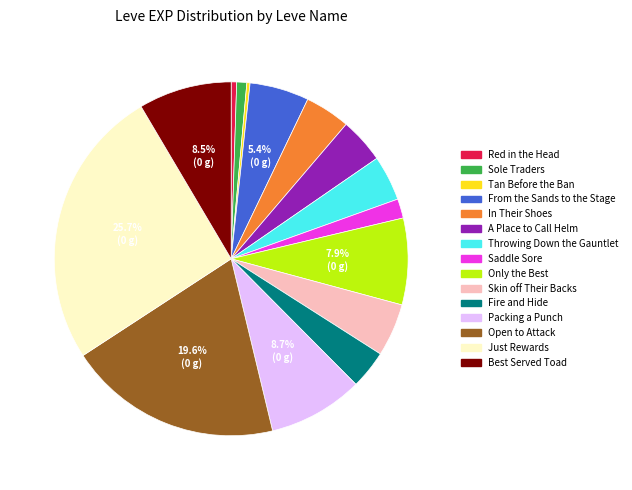

Does Fire and Hide represent more than half of the total?

No